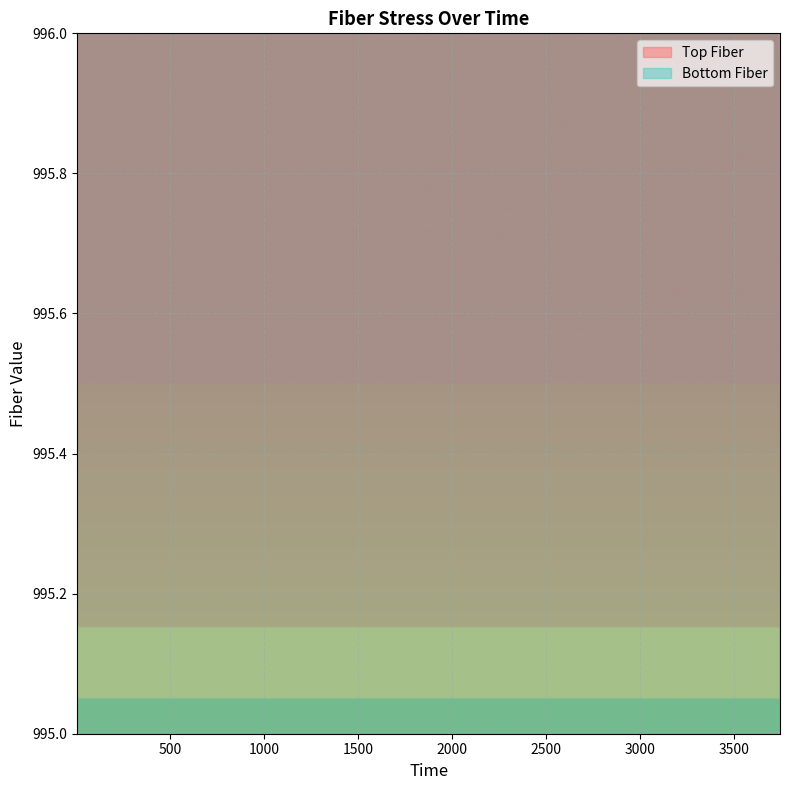

List the series in order of their overall mean, lowest first.

Top Fiber, Bottom Fiber